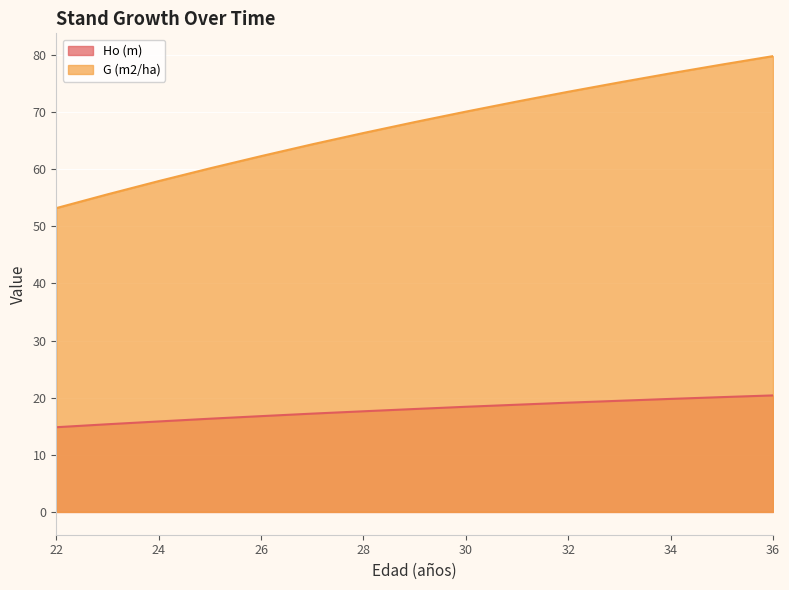

Which series changed the most between 28 and 35?

G (m2/ha)